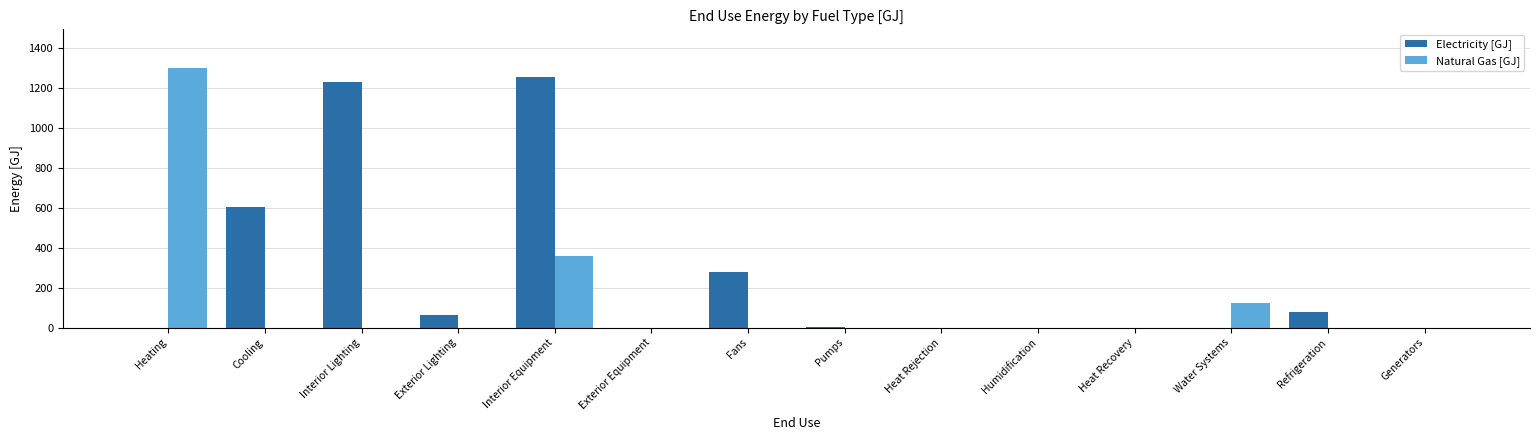

What is the sum of all Natural Gas [GJ] values?

1788.2